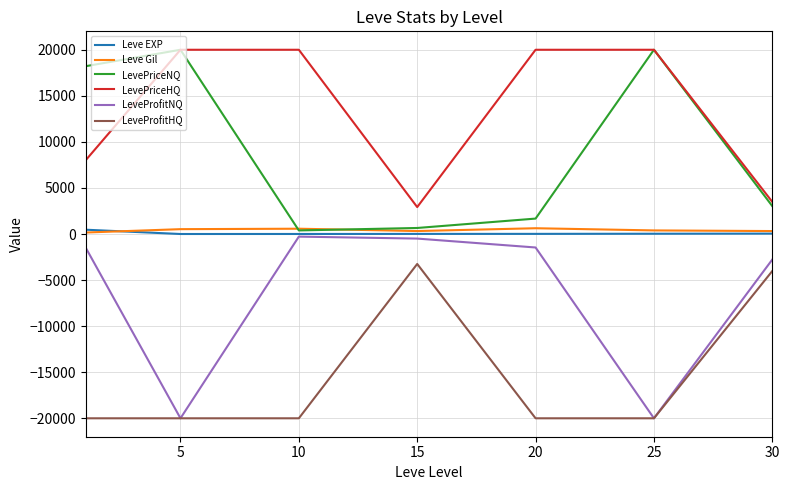

What is the average value of the LeveProfitHQ series?

-15323.1